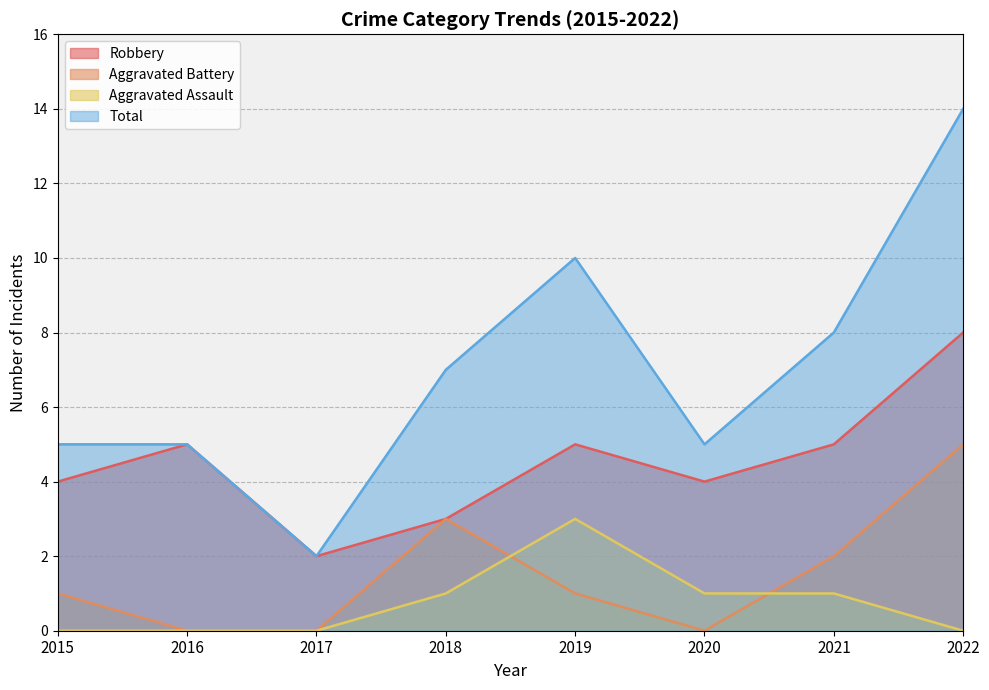

What are all the series names shown in the legend?

Robbery, Aggravated Battery, Aggravated Assault, Total